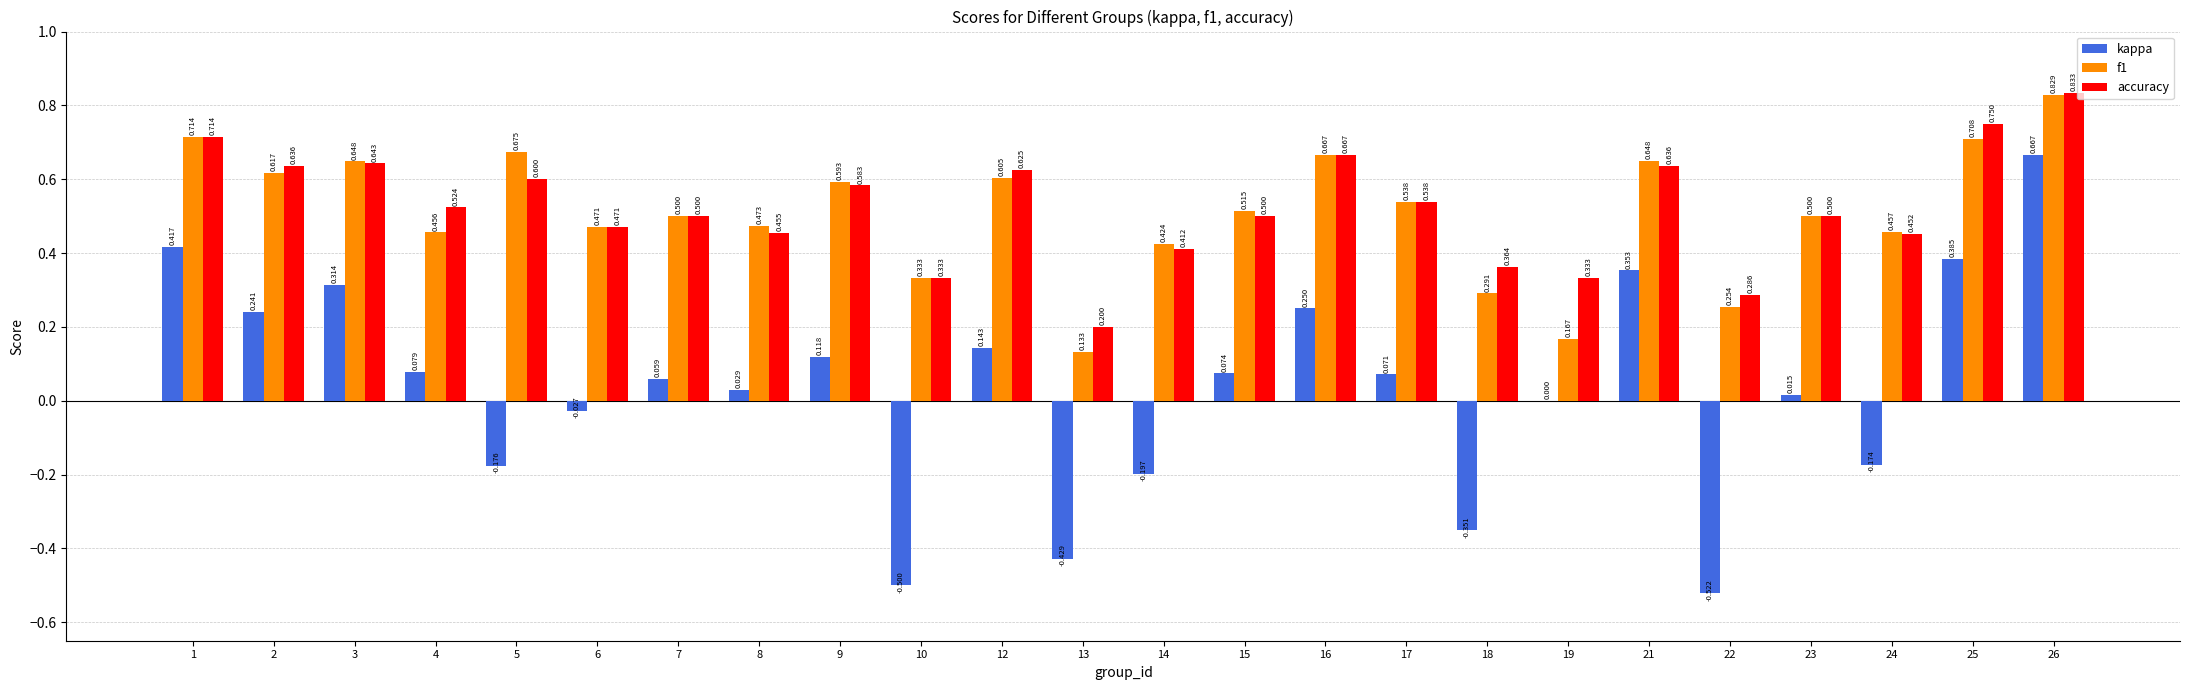

The value of accuracy at 14 is 0.3. True or false?

False